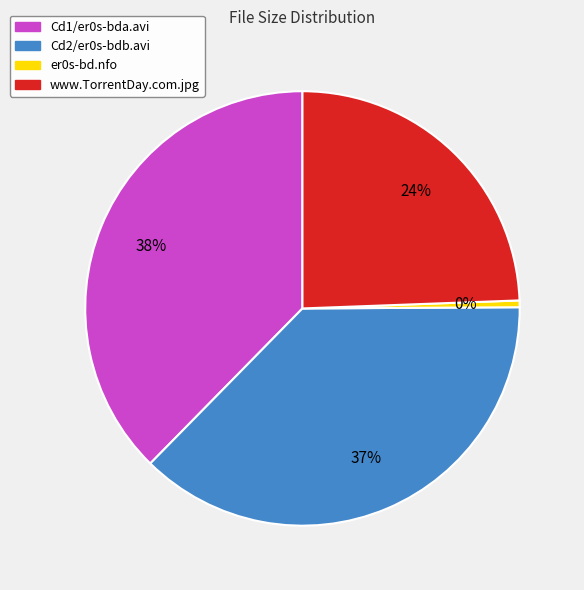

Does Cd1/er0s-bda.avi represent more than half of the total?

No